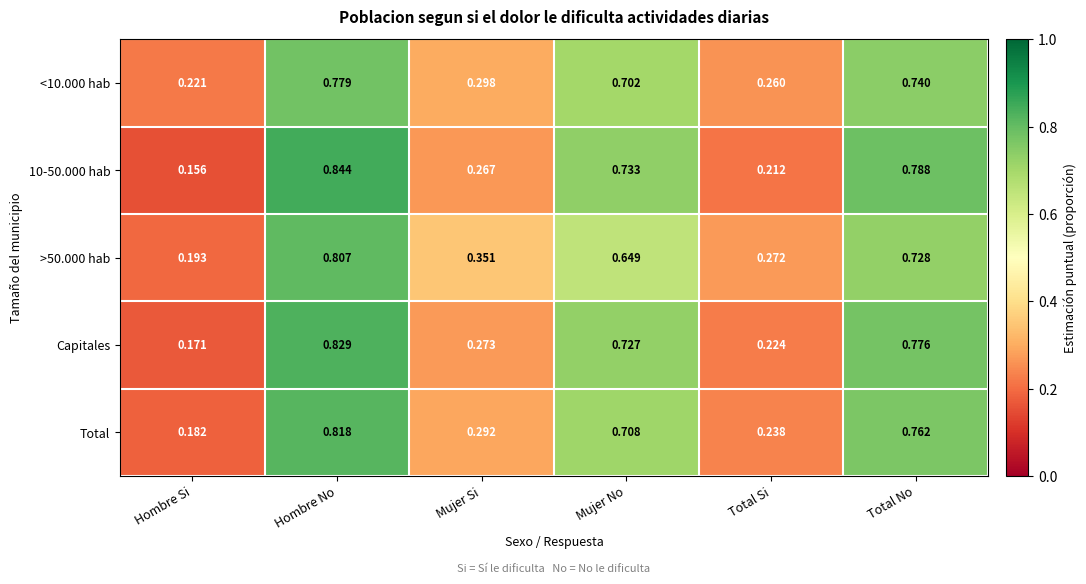

Which category has the lowest value in the >50.000 hab series?

Hombre Si